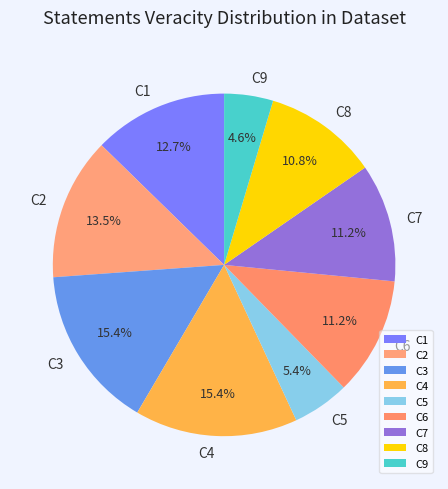

Does C8 account for over 50% of the chart?

No